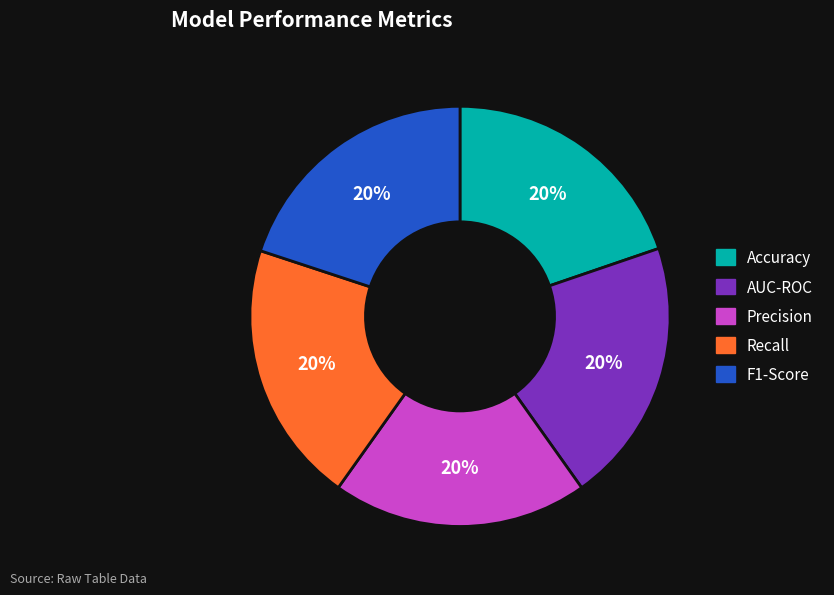

The AUC-ROC slice represents 20% of the pie. True or false?

True